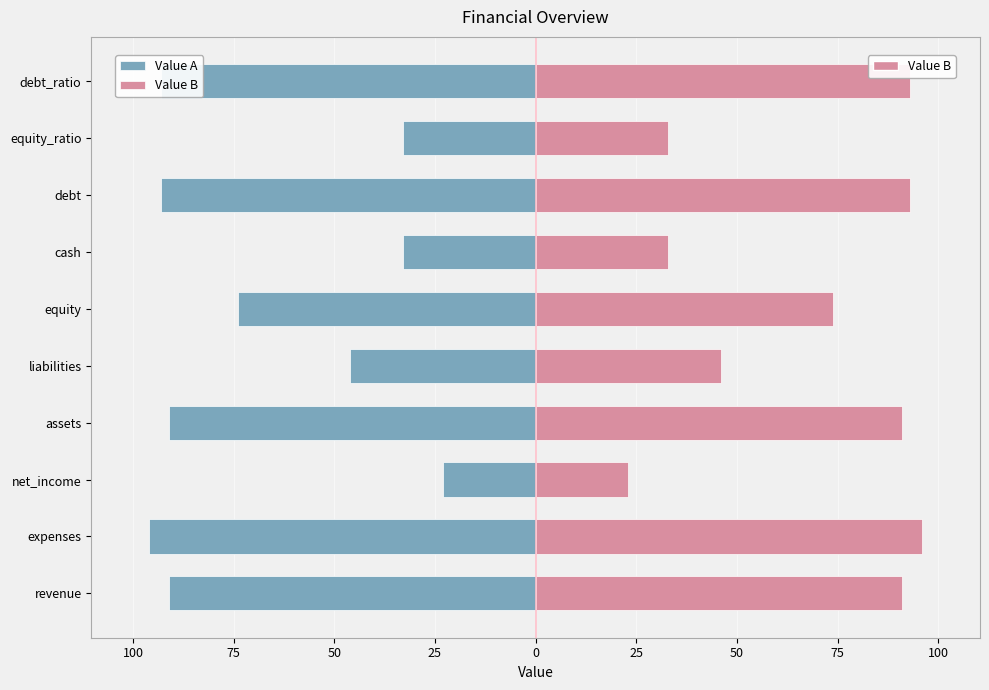

Which series has the largest range (max minus min)?

Value A